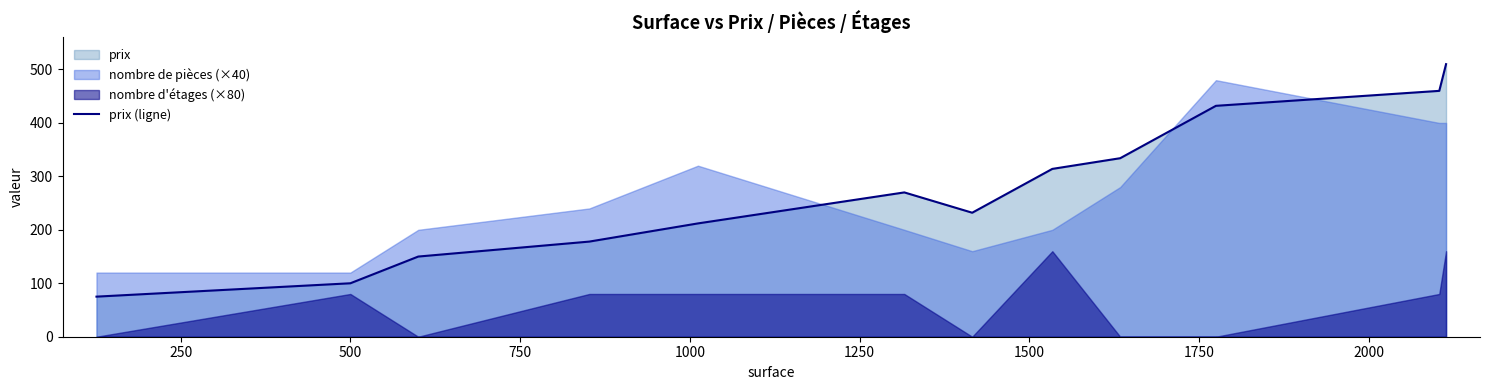

What is the maximum value shown in the chart?

510